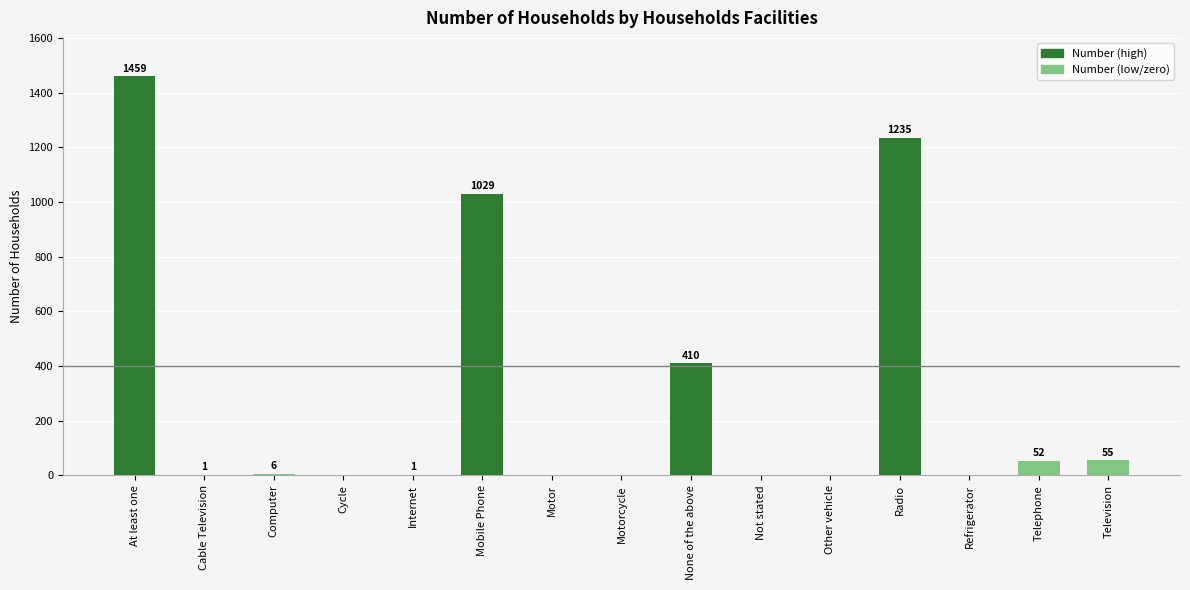

What is the change in value from Motorcycle to Television?

+55